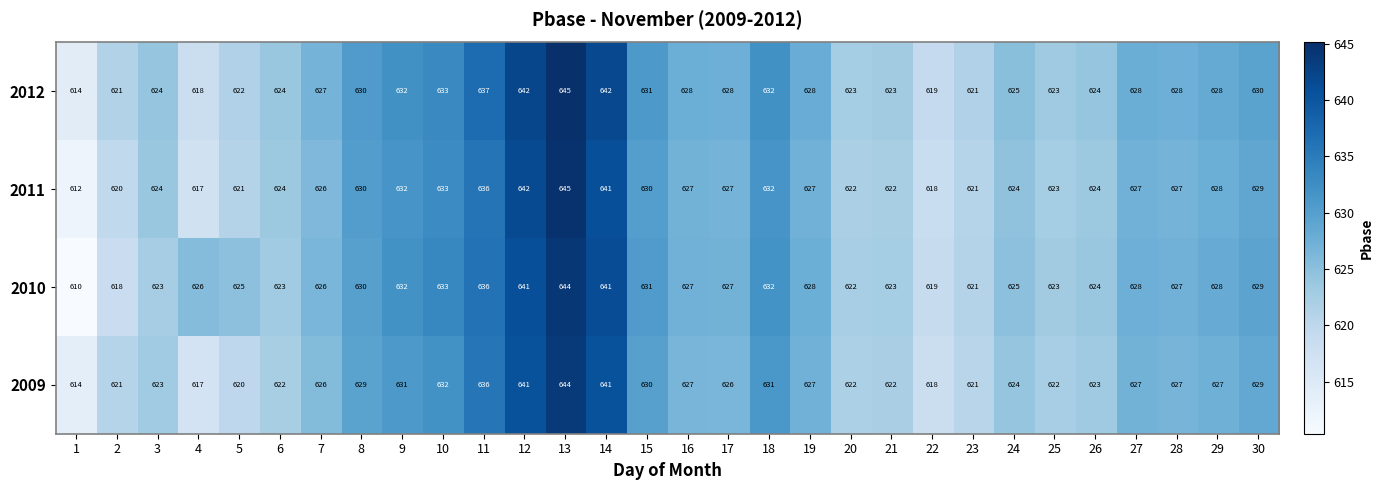

At which label does 2012 reach its peak?

13